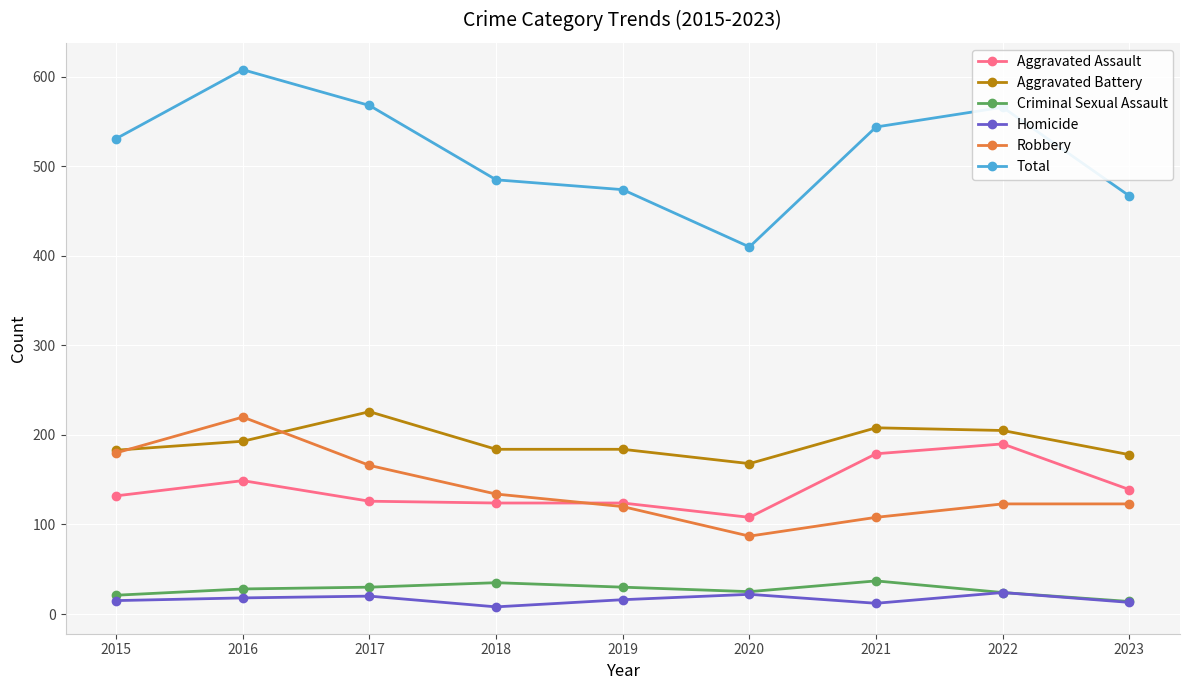

At which category is the sum across all series the highest?

2016